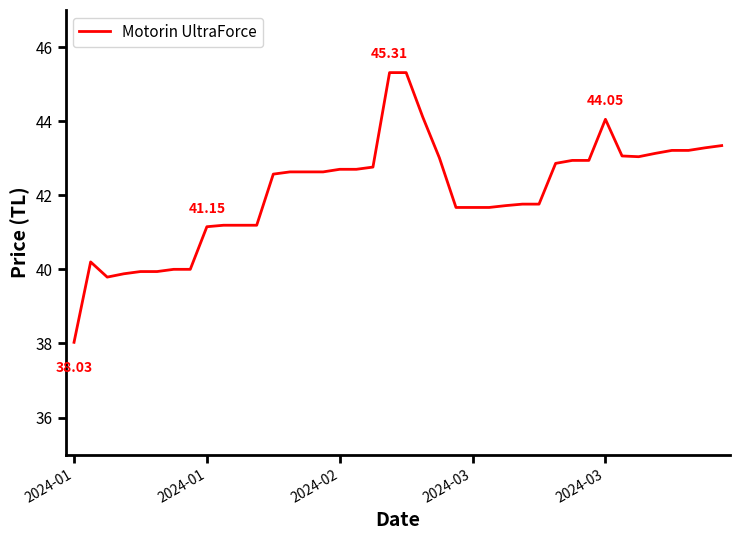

What is the difference between the maximum and minimum values?

7.3